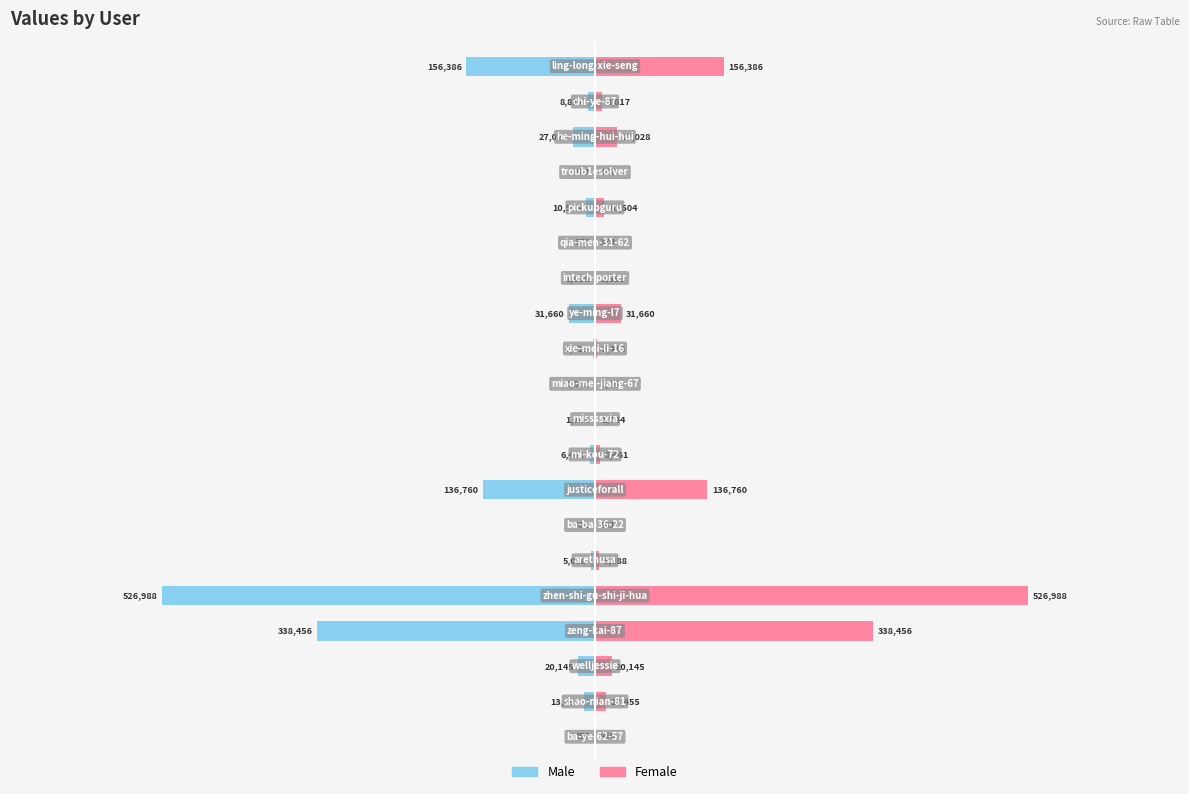

What is the maximum value shown in the chart?

526988